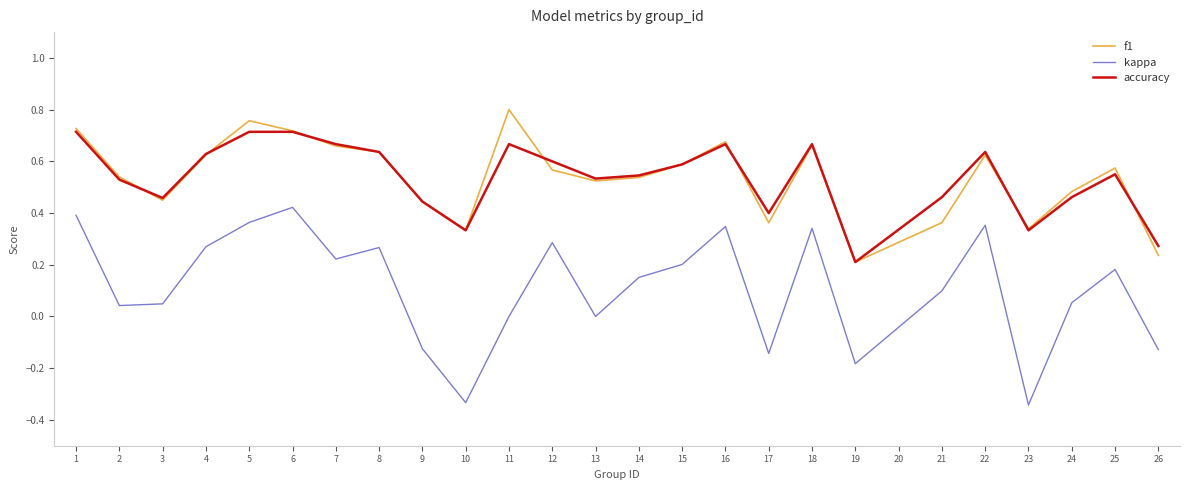

True or false: accuracy and f1 cross at least once.

True